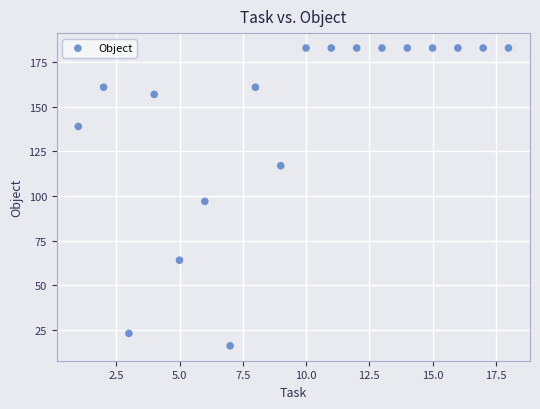

What Y value in the scatter plot is closest to 99?

97